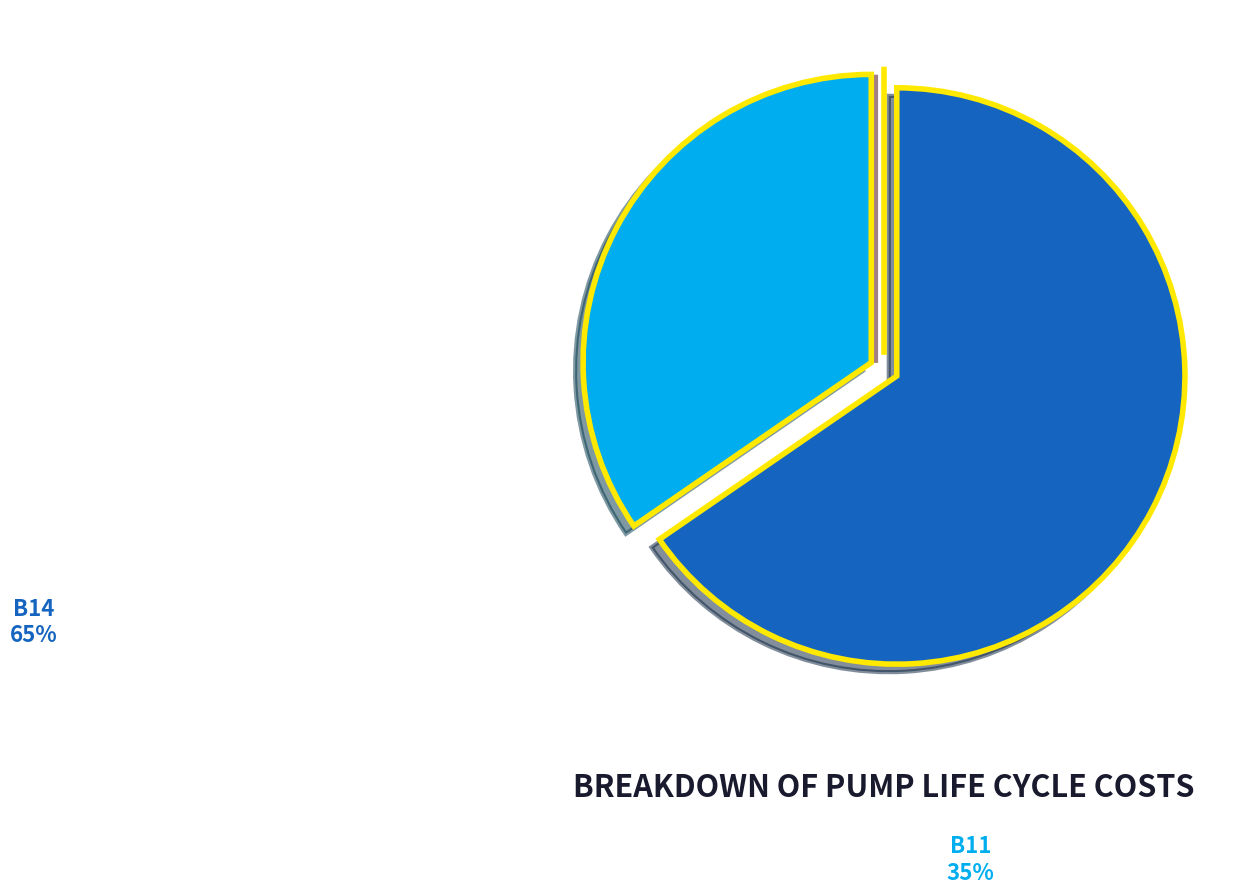

Is there a majority slice in this chart?

Yes